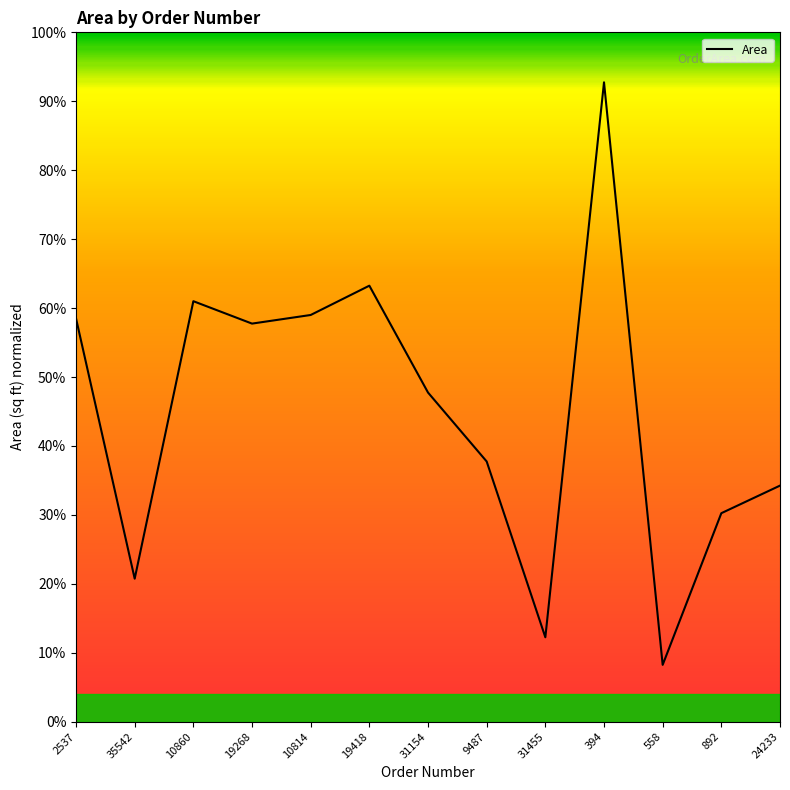

Does the chart have visible grid lines?

No